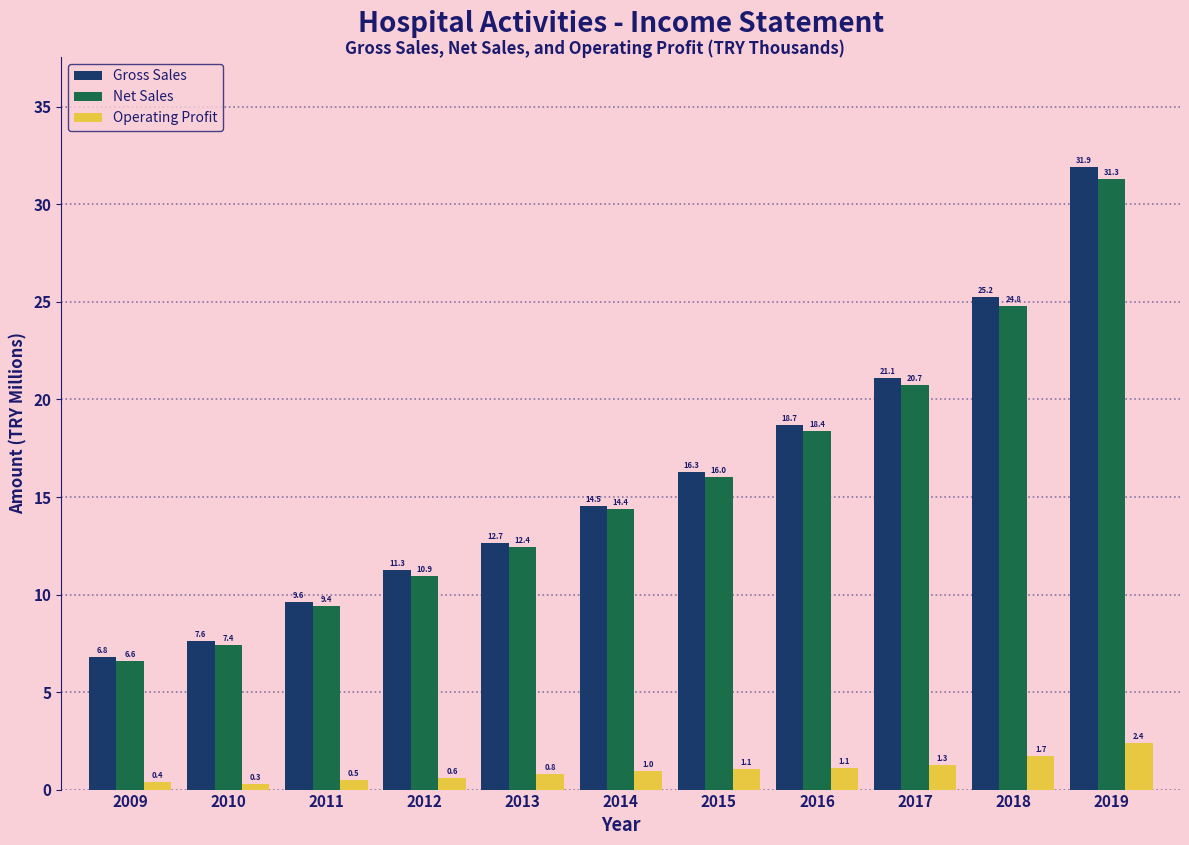

Reading left to right, list all the values displayed in this chart.

Gross Sales: 2009=6.8	2010=7.6	2011=9.6	2012=11.3	2013=12.7	2014=14.5	2015=16.3	2016=18.7	2017=21.1	2018=25.2	2019=31.9
Net Sales: 2009=6.6	2010=7.4	2011=9.4	2012=10.9	2013=12.4	2014=14.4	2015=16.0	2016=18.4	2017=20.7	2018=24.8	2019=31.3
Operating Profit: 2009=0.4	2010=0.3	2011=0.5	2012=0.6	2013=0.8	2014=1.0	2015=1.1	2016=1.1	2017=1.3	2018=1.7	2019=2.4